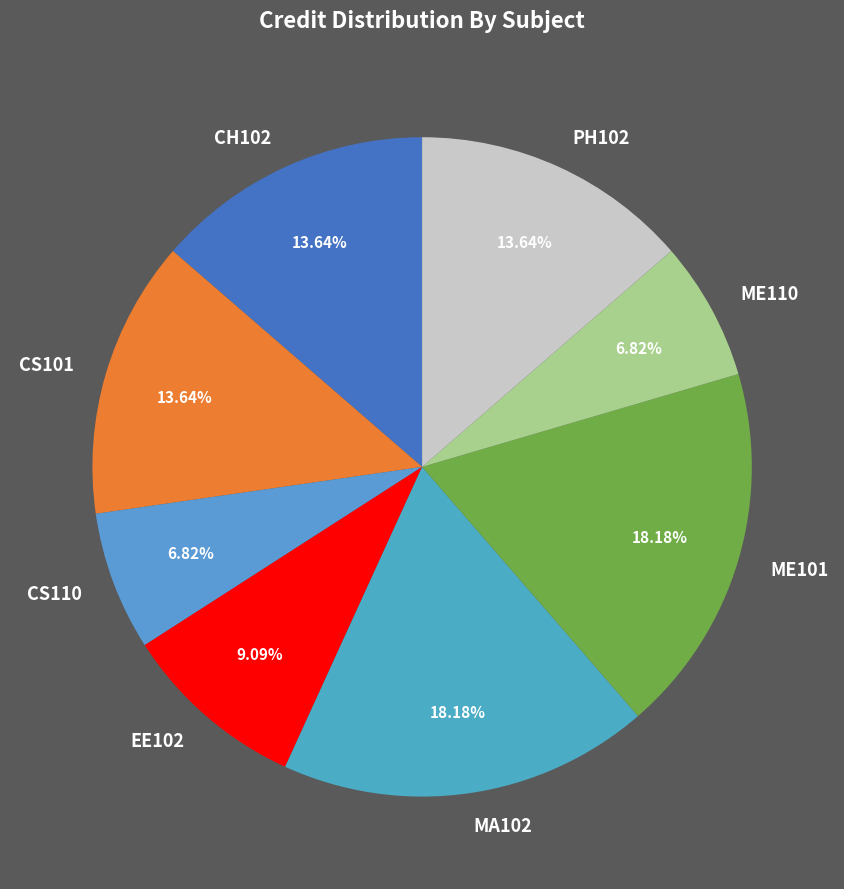

How much of the chart is everything except CH102?

86.4%